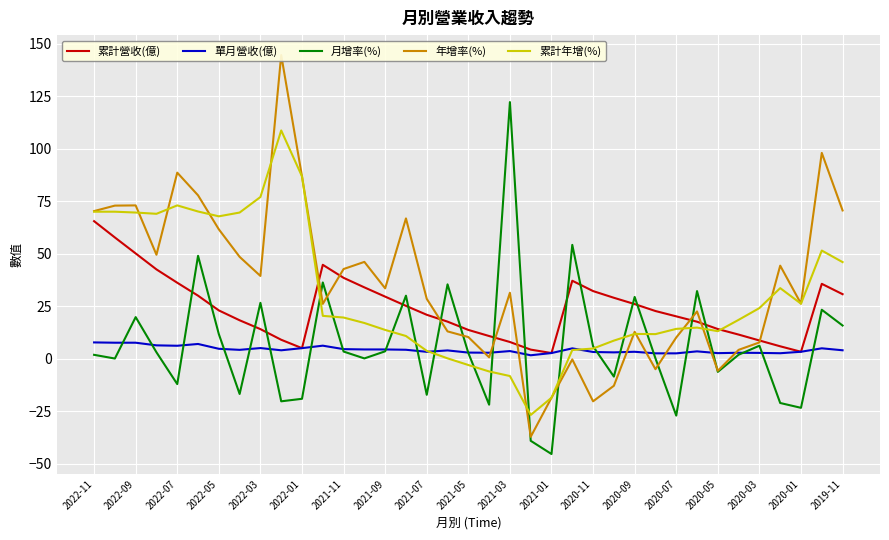

What is the maximum value for 月增率(%)?

122.2